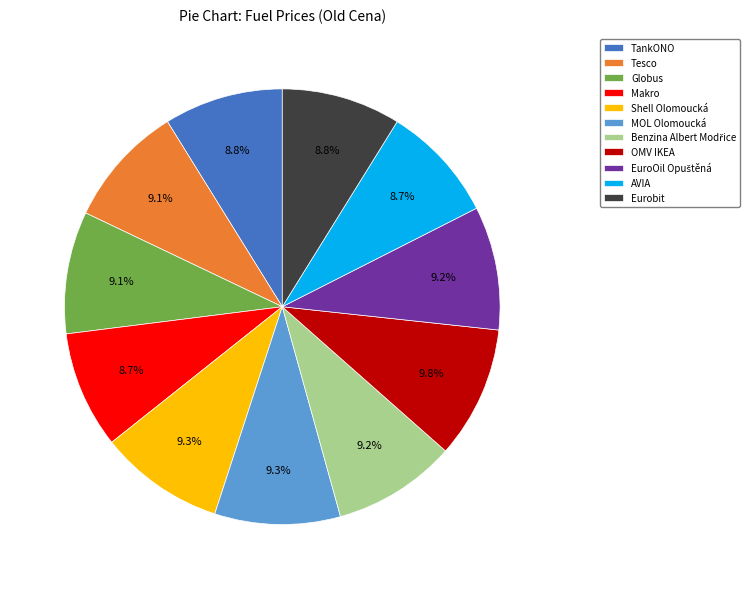

Combined, what portion of the pie is Eurobit and Makro?

17.5%